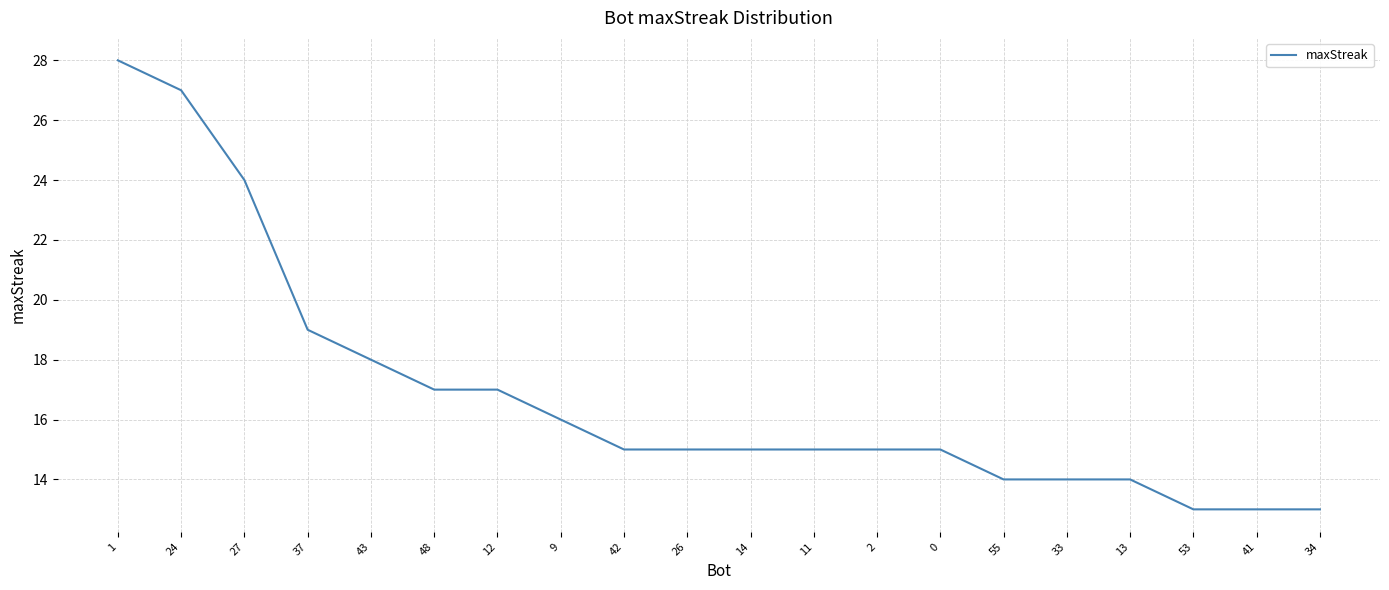

Is it true that the value at 48 is 12?

False